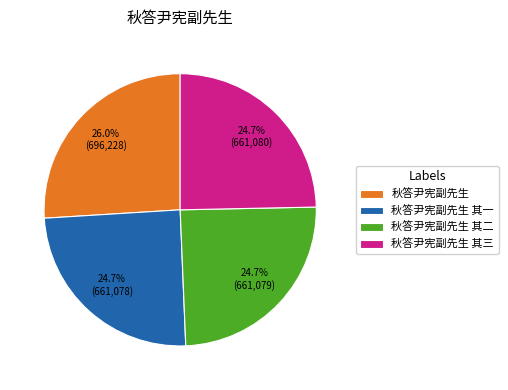

Which category has the biggest portion of the pie?

秋答尹宪副先生